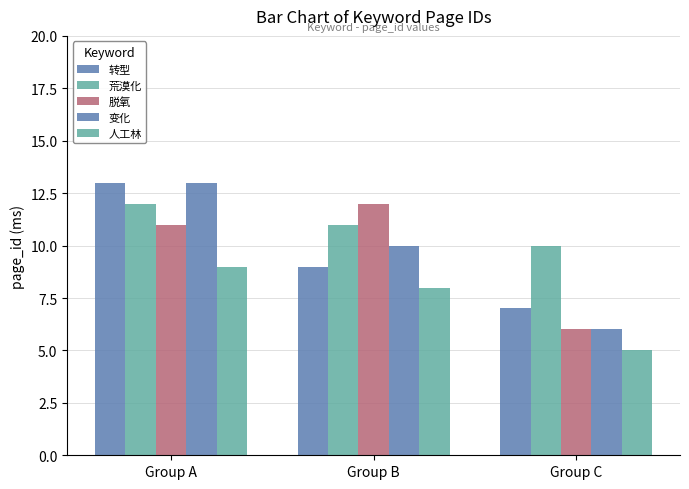

At how many categories does at least one series exceed 9?

3